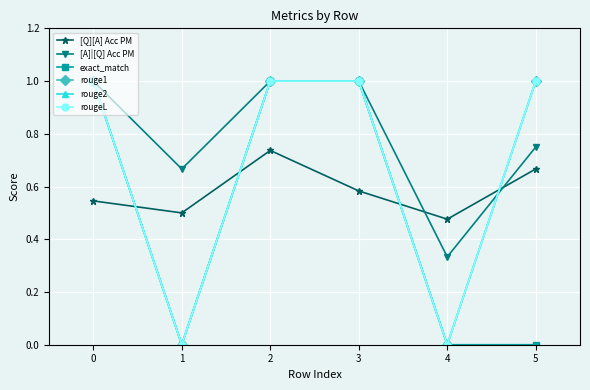

True or false: exact_match has a value of -0.5 at 1.

False